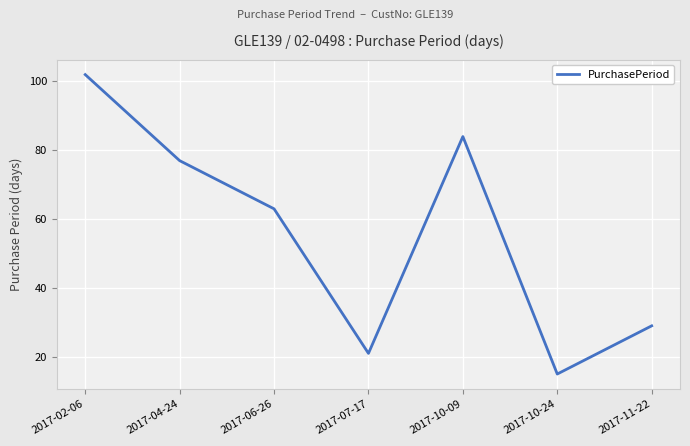

What is the smallest value displayed?

15